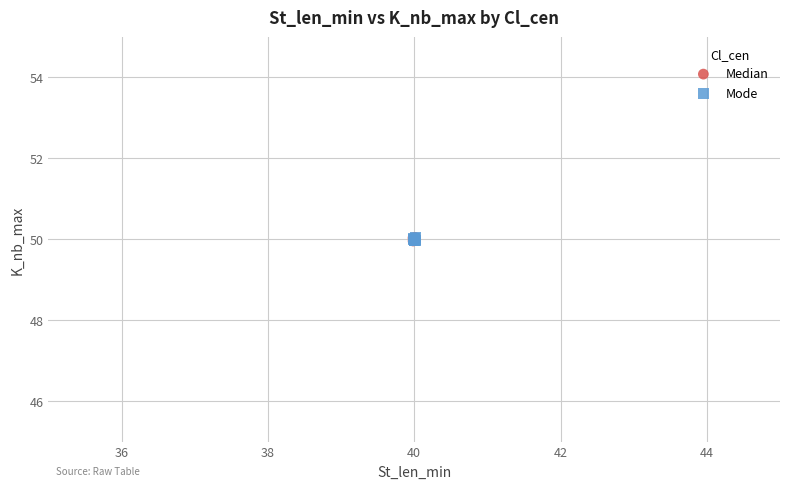

What are all the series names shown in the legend?

Median, Mode